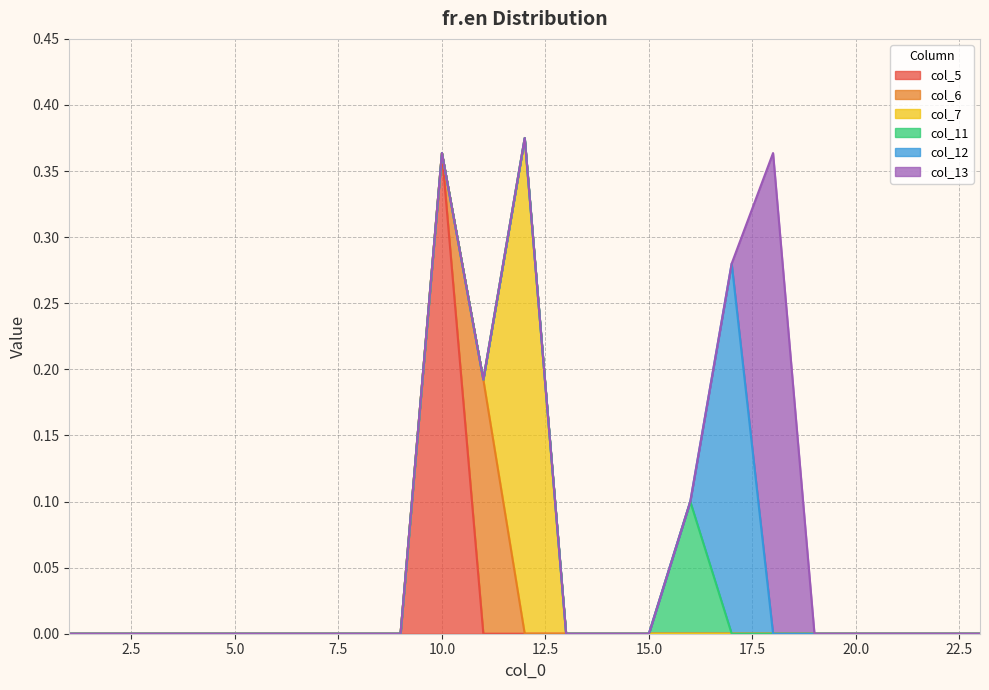

What are all the series names shown in the legend?

col_5, col_6, col_7, col_11, col_12, col_13